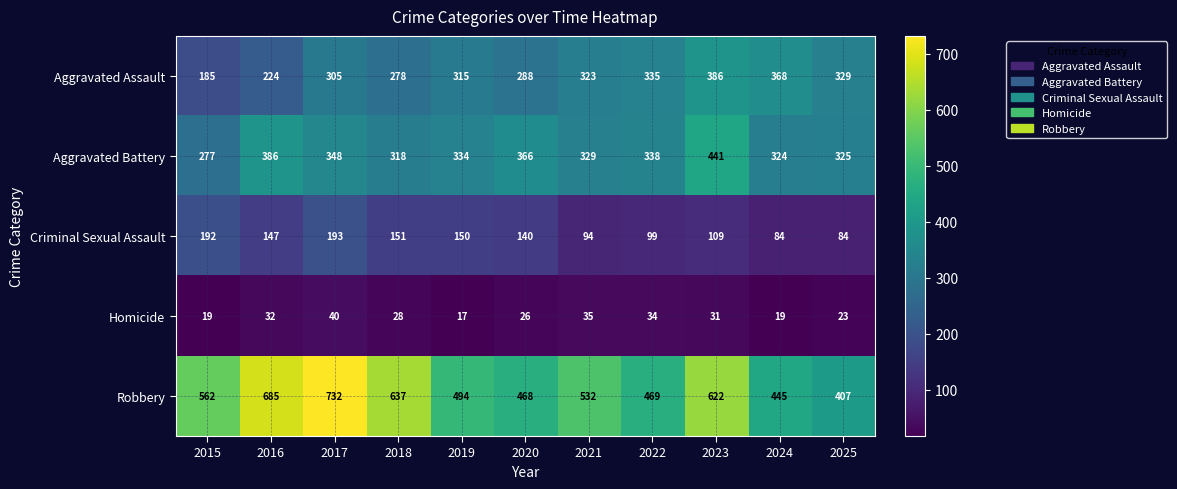

What is the difference between the highest and lowest values at 2017?

692